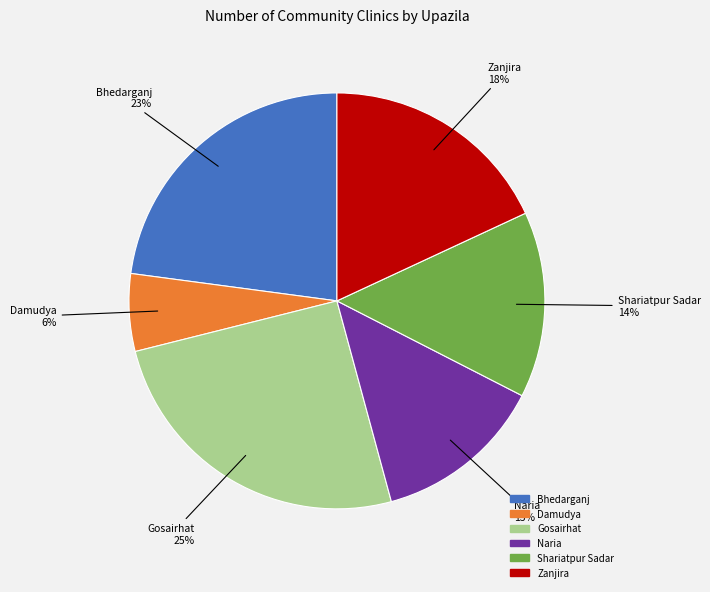

The Naria slice represents 26% of the pie. True or false?

False